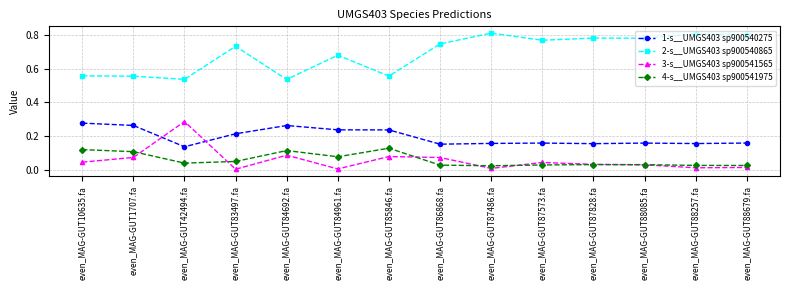

The 2-s__UMGS403 sp900540865 series shows 1.1 at even_MAG-GUT86868.fa. True or false?

False